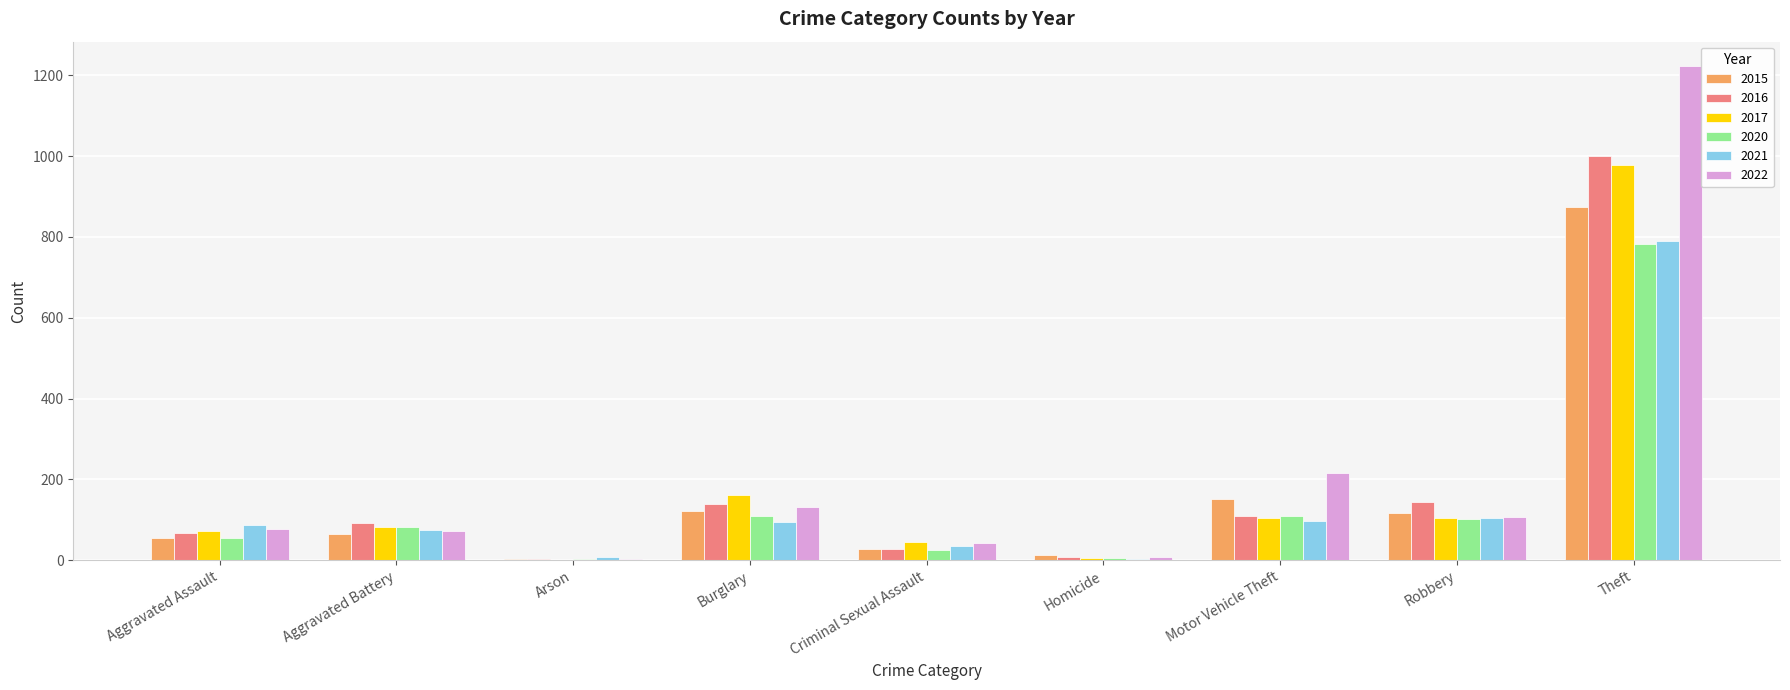

Which series has the largest range (max minus min)?

2022